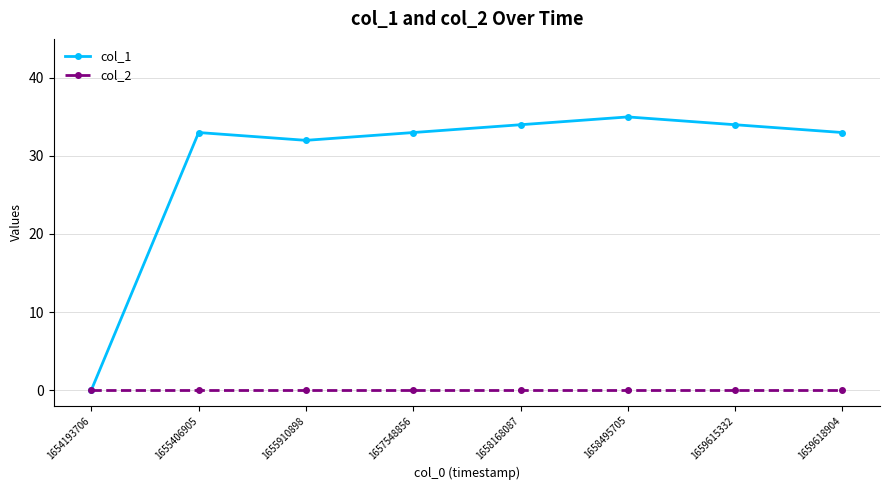

In col_1, how many points are higher than both neighbors (excluding endpoints)?

2